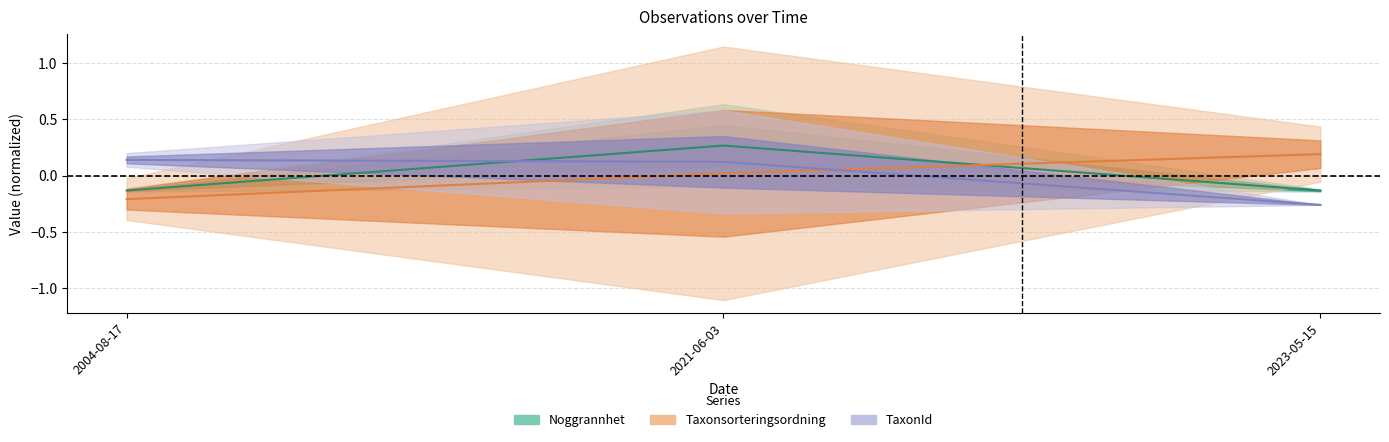

Is the value of Taxonsorteringsordning at 2023-05-15 greater than the value of Noggrannhet at 2023-05-15?

Yes